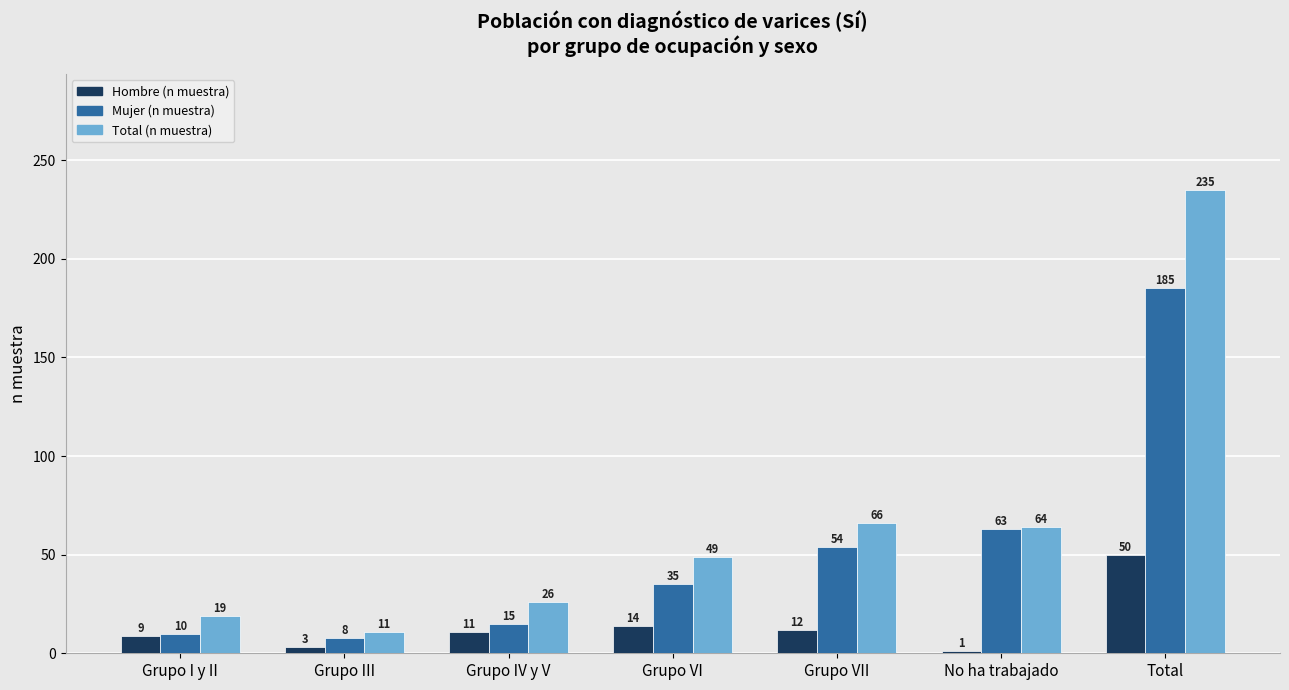

Which series has the largest total across all categories?

Total (n muestra)